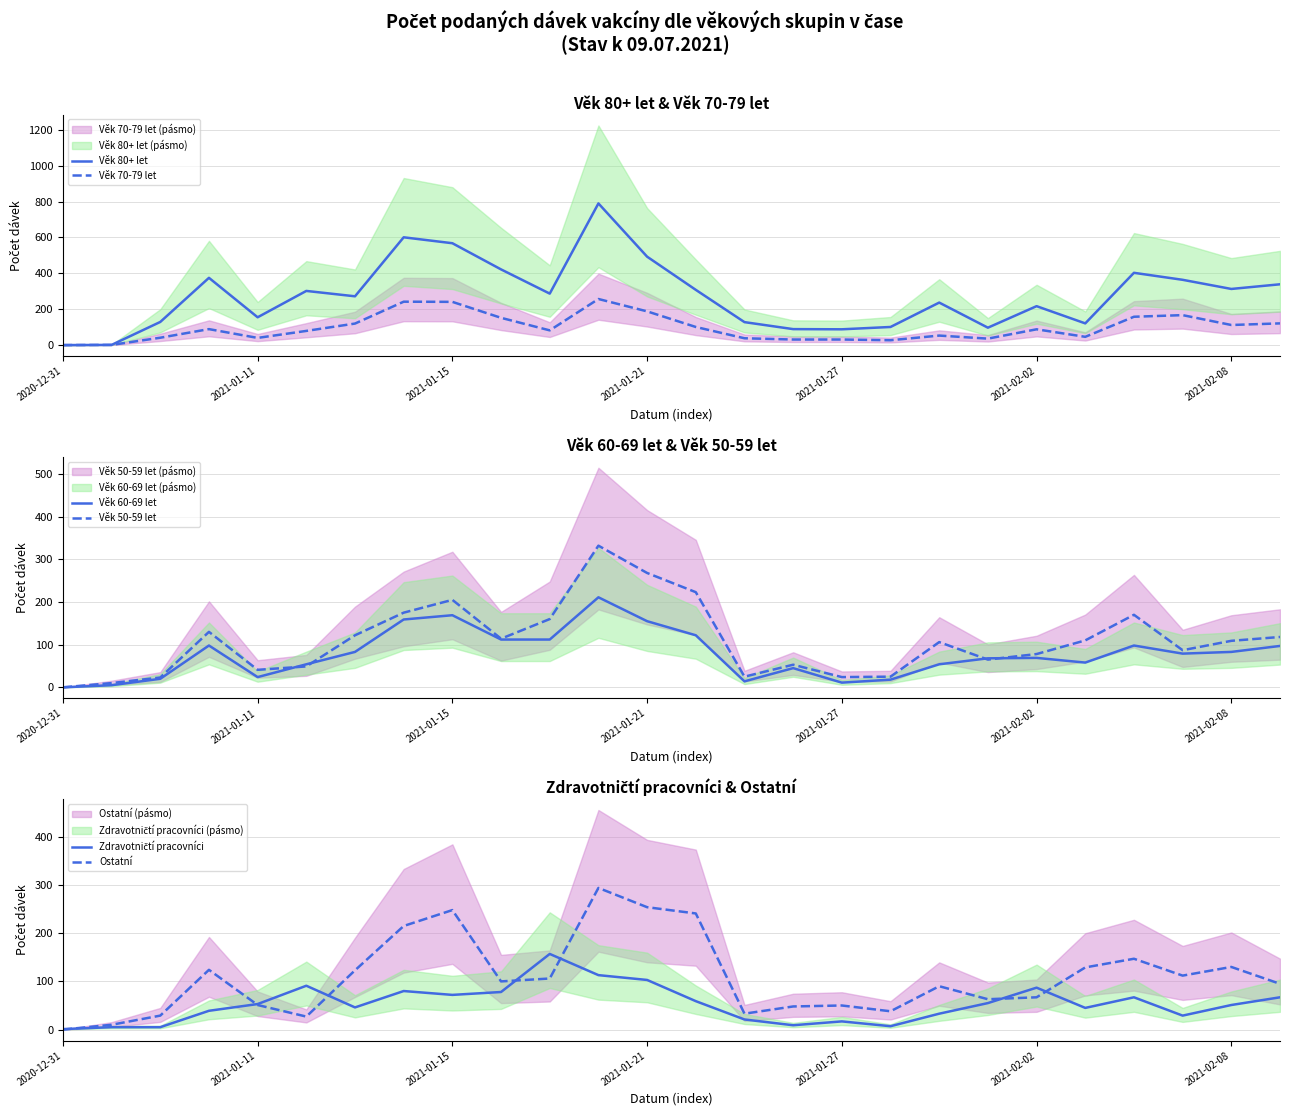

Which series changed the most between 8 and 14?

Věk 80+ let